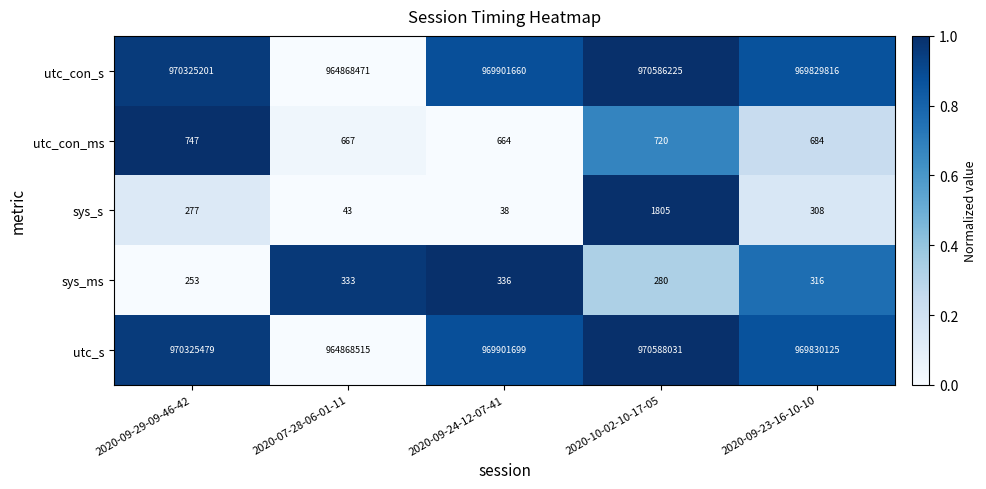

What is the sum of the utc_con_s values at 2020-10-02-10-17-05 and 2020-07-28-06-01-11?

1935454696